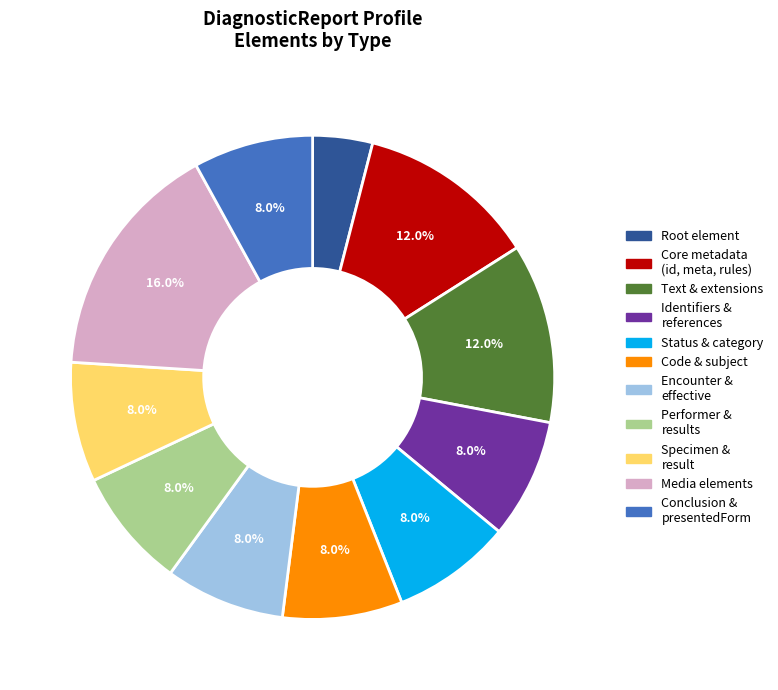

Does any single category account for the majority?

No